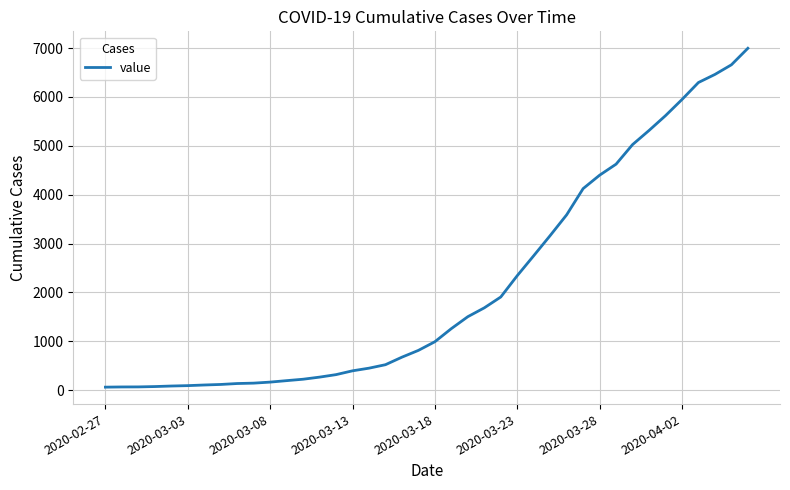

What is the difference between the maximum and minimum values?

6931